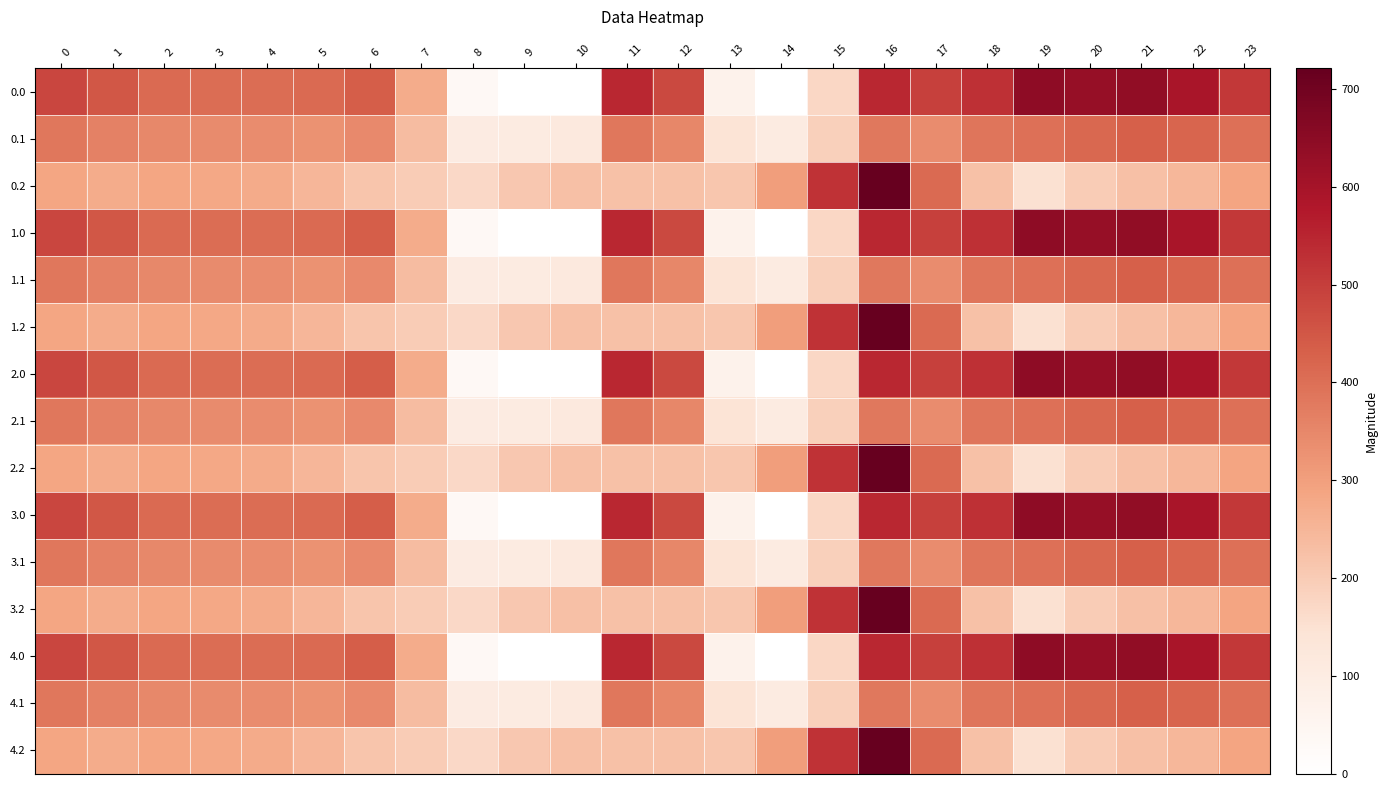

What is the total value across all series at 6?

4983.4